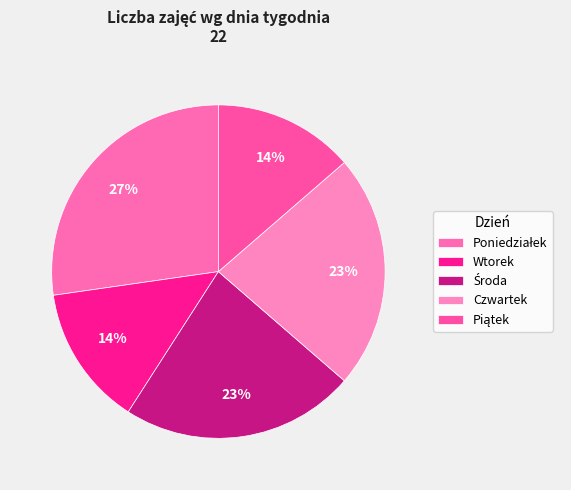

What percentage is the Poniedziałek slice, to the nearest percent?

27%